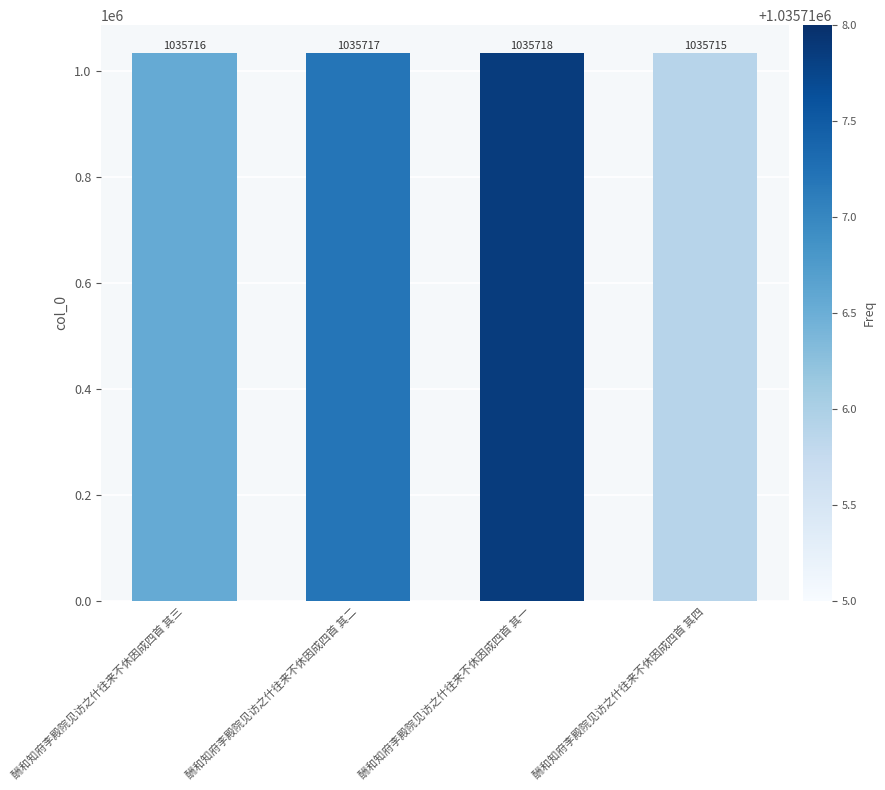

The chart shows a value of 1035717 at 酬和知府李殿院见访之什往来不休因成四首 其二. True or false?

True